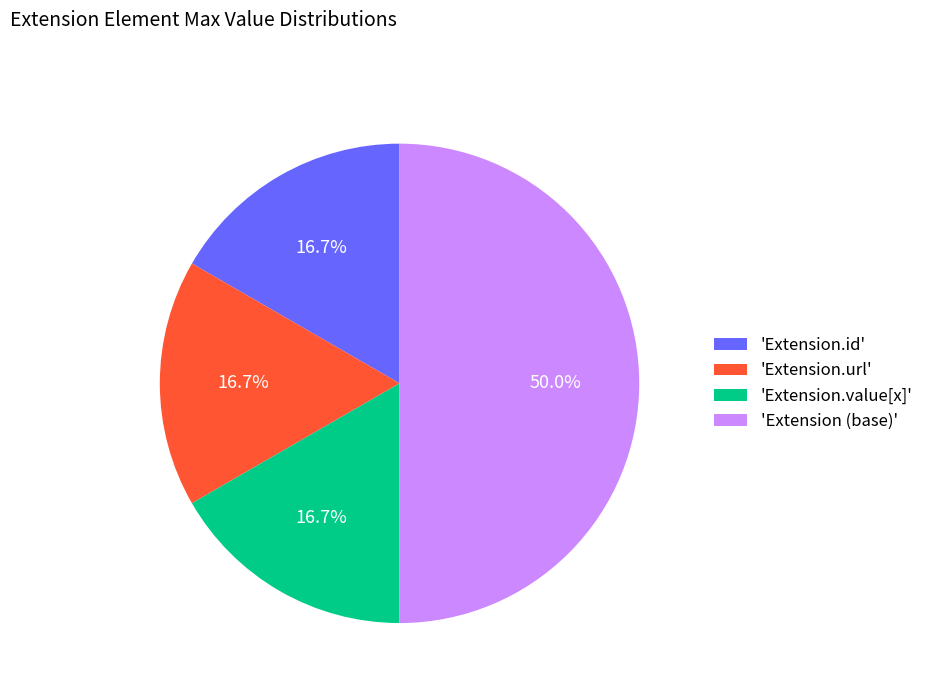

To the nearest percent, what is the difference between the largest and smallest slice percentages?

33%